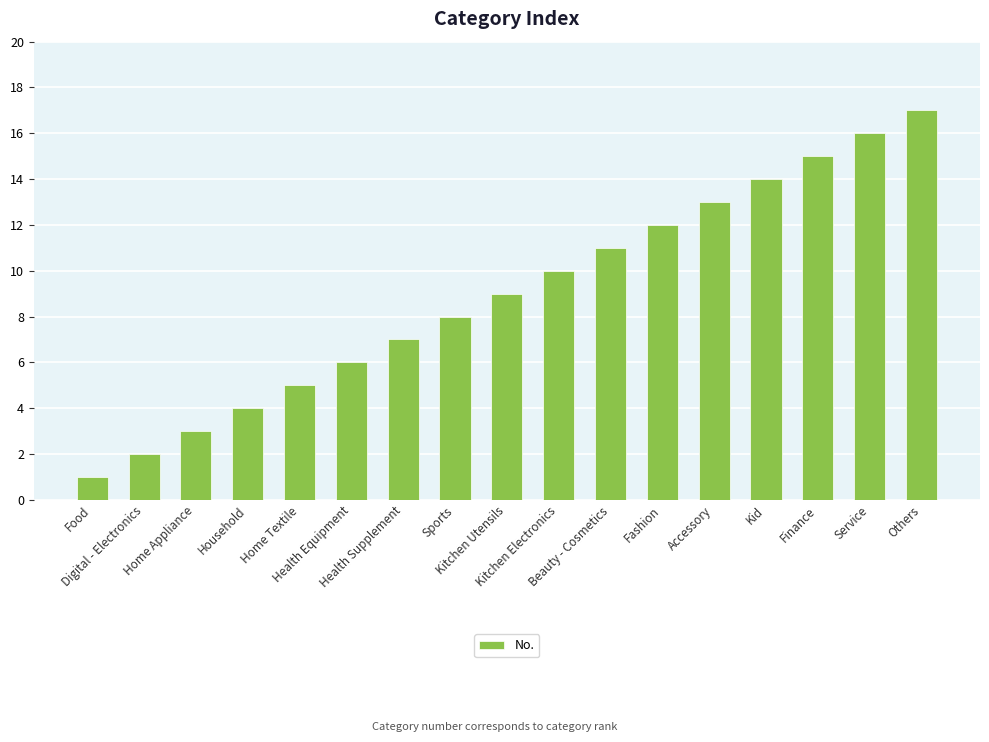

List the labels in order of value, smallest first.

Food, Digital - Electronics, Home Appliance, Household, Home Textile, Health Equipment, Health Supplement, Sports, Kitchen Utensils, Kitchen Electronics, Beauty - Cosmetics, Fashion, Accessory, Kid, Finance, Service, Others